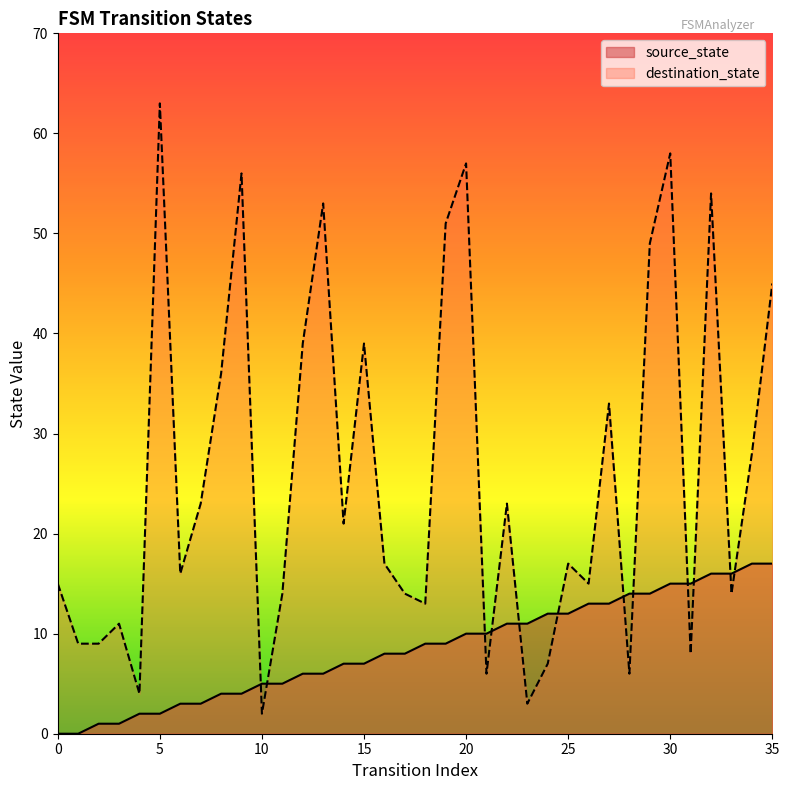

What is the average value of the source_state series?

8